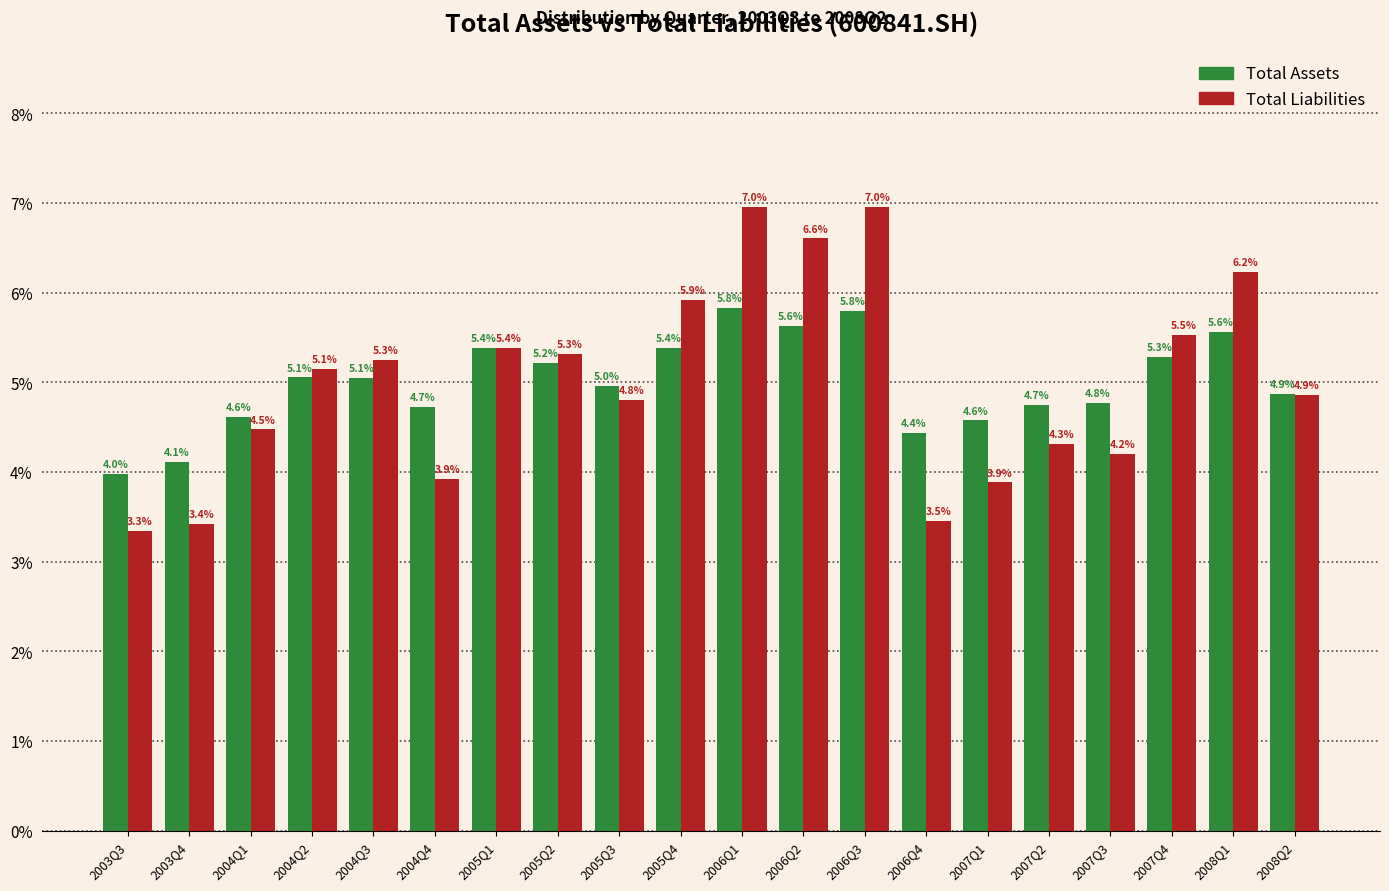

Reading left to right, extract all data points from this chart.

Total Assets: 4.0	4.1	4.6	5.1	5.1	4.7	5.4	5.2	5.0	5.4	5.8	5.6	5.8	4.4	4.6	4.7	4.8	5.3	5.6	4.9
Total Liabilities: 3.3	3.4	4.5	5.1	5.3	3.9	5.4	5.3	4.8	5.9	7.0	6.6	7.0	3.5	3.9	4.3	4.2	5.5	6.2	4.9